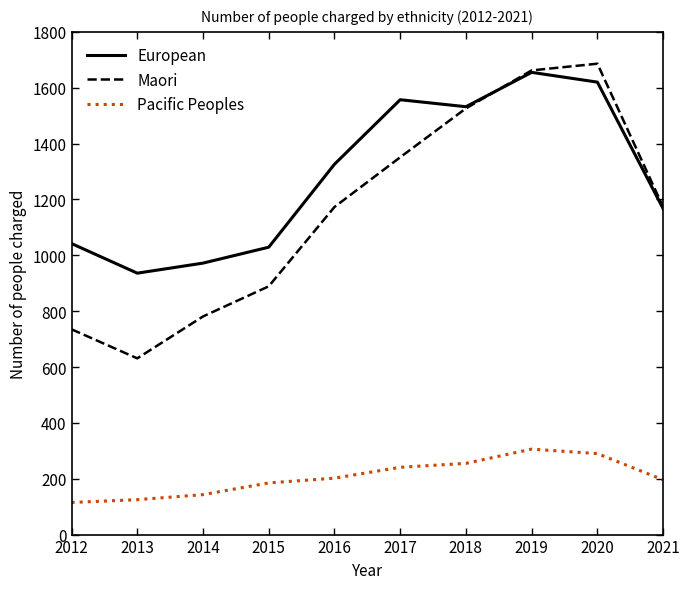

What is the lowest value of the Pacific Peoples series?

115